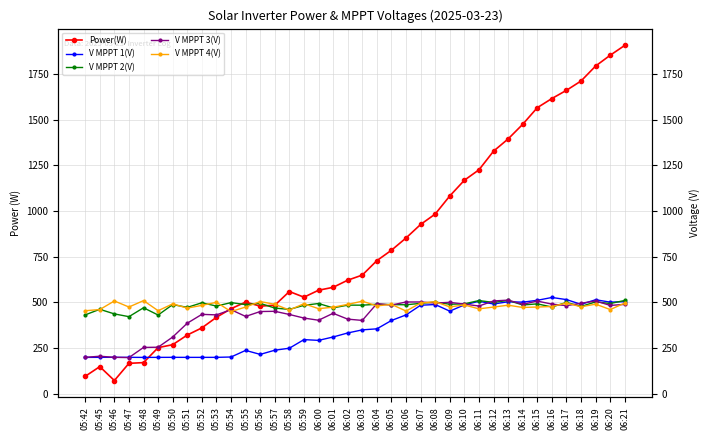

What is the smallest value displayed?

73.0